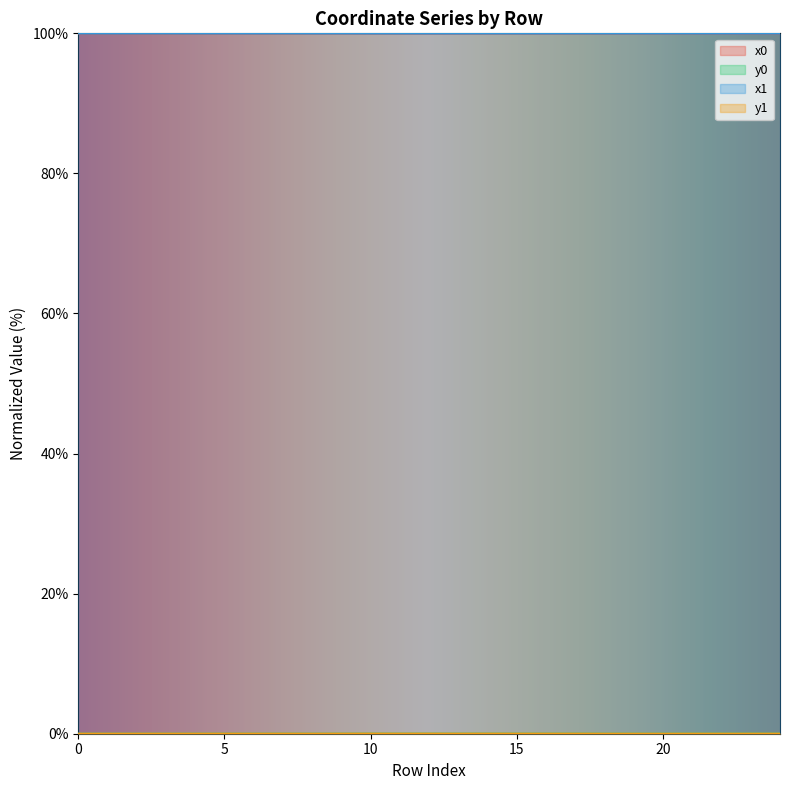

How many data points in y0 are above 0?

22